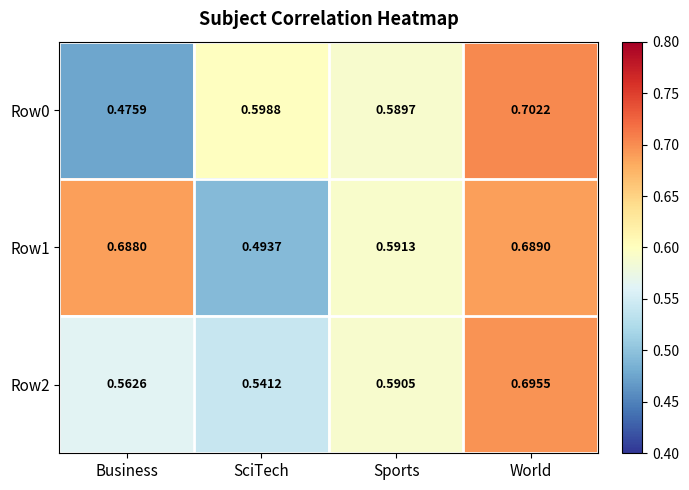

Rank the categories by Row1 value from highest to lowest.

World, Business, Sports, SciTech